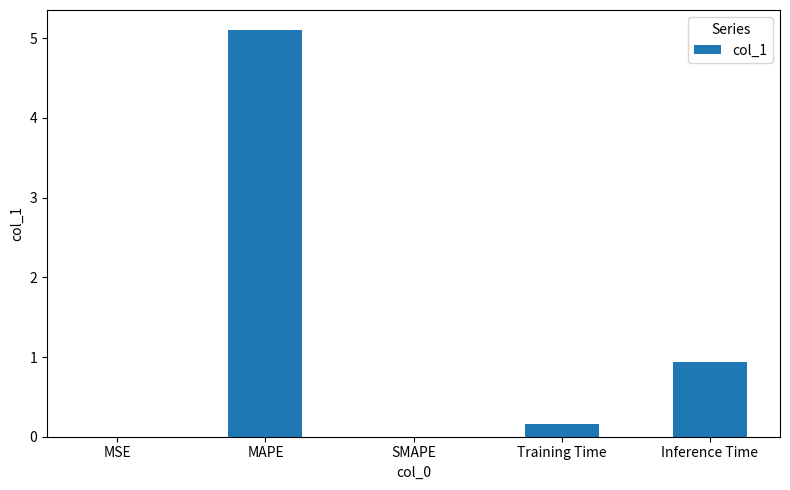

What is the sum of all values?

6.2